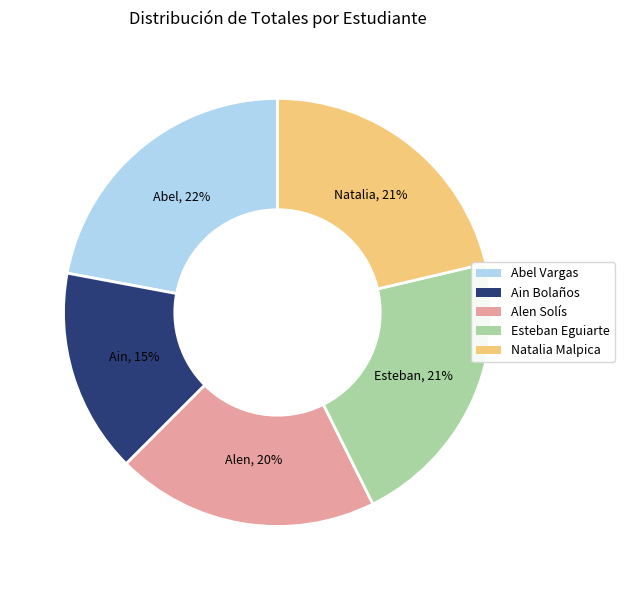

What is the largest slice in the pie chart?

Abel Vargas